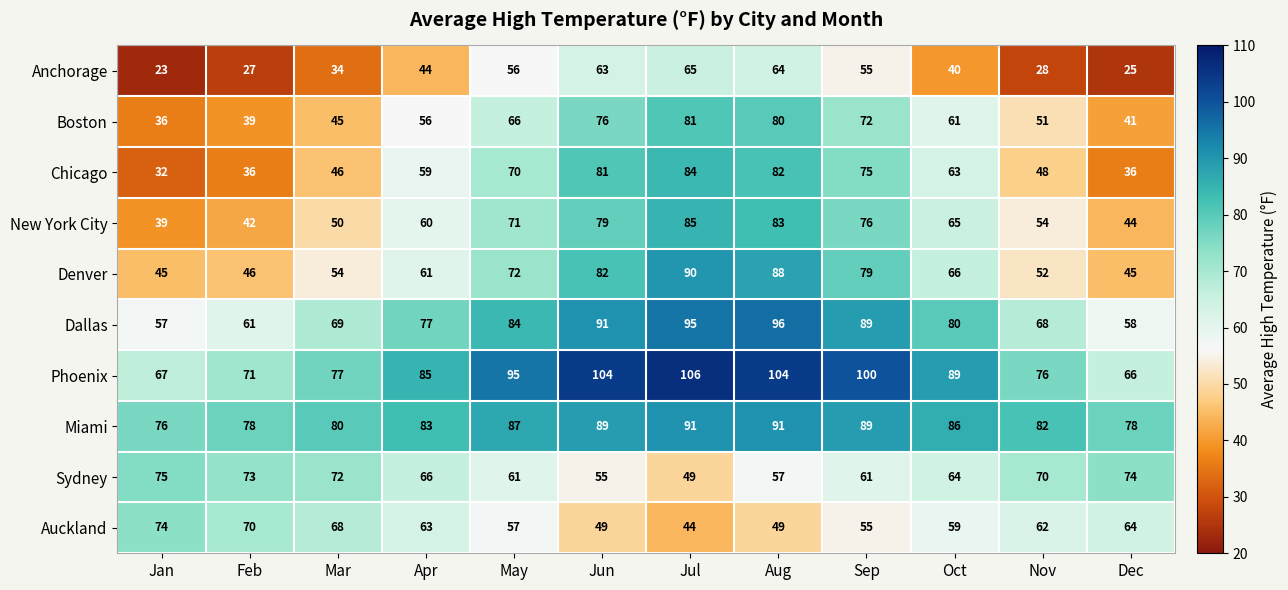

Which series changed the most between Apr and Dec?

Chicago